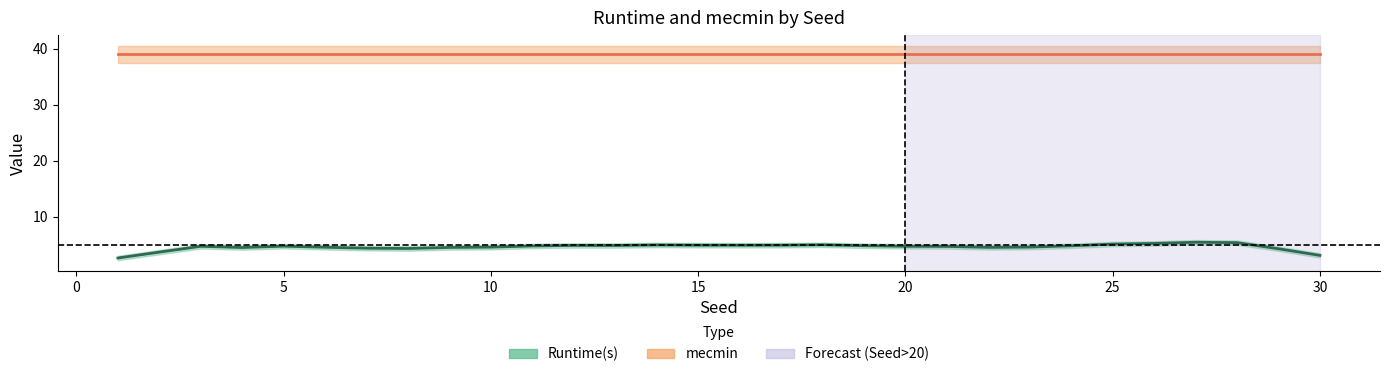

At 4, list the series in order from largest to smallest.

mecmin, Runtime(s)